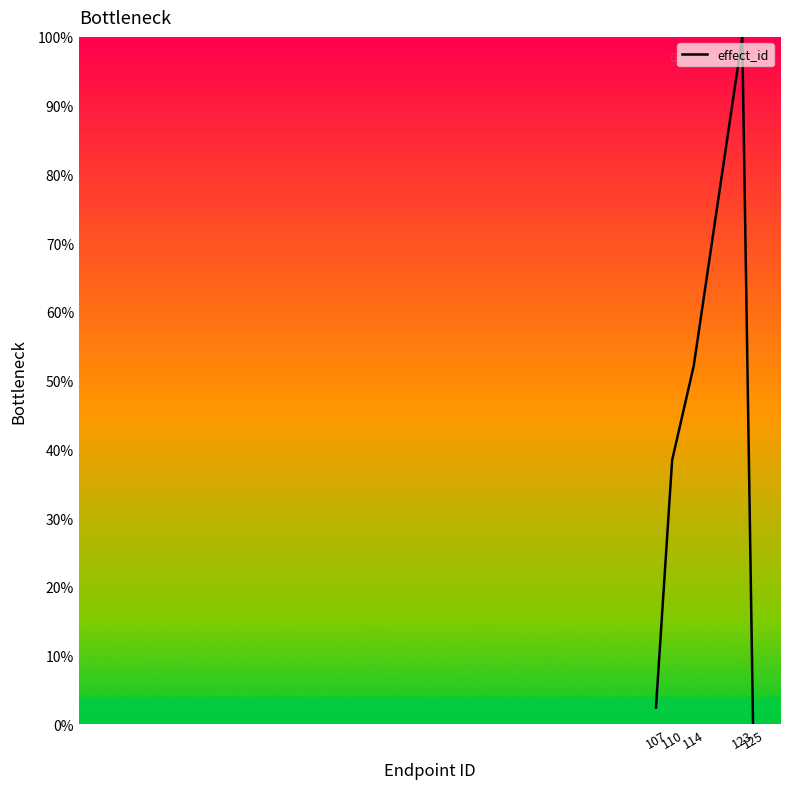

What is the average value?

38.6